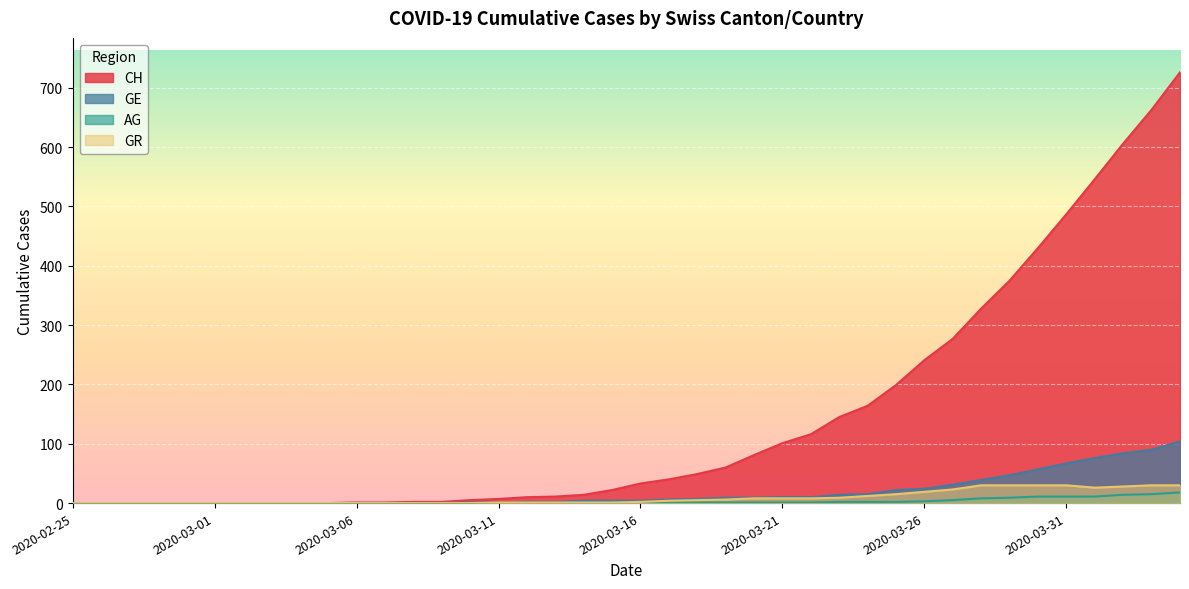

At which category is the sum across all series the highest?

2020-04-04